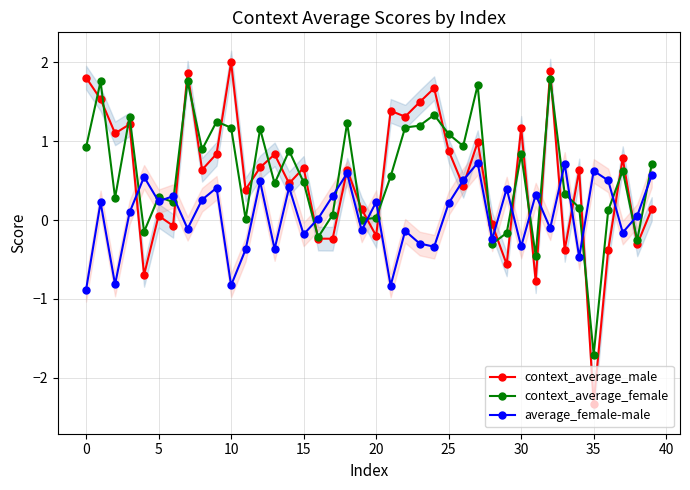

At which label does context_average_female reach its minimum?

35